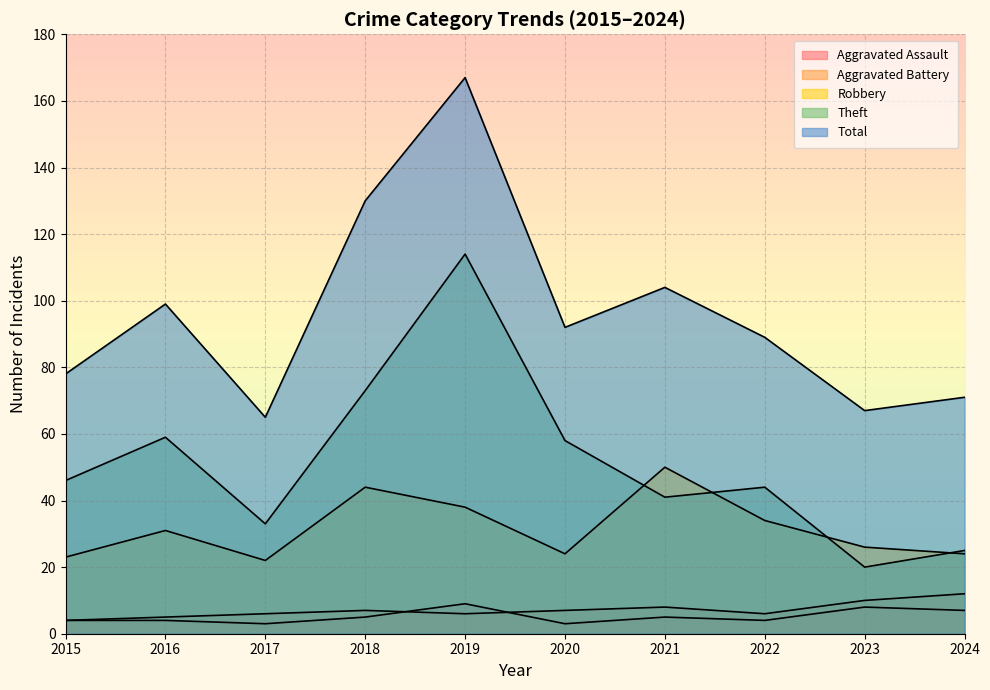

Where does the Robbery series first go above 31?

2018